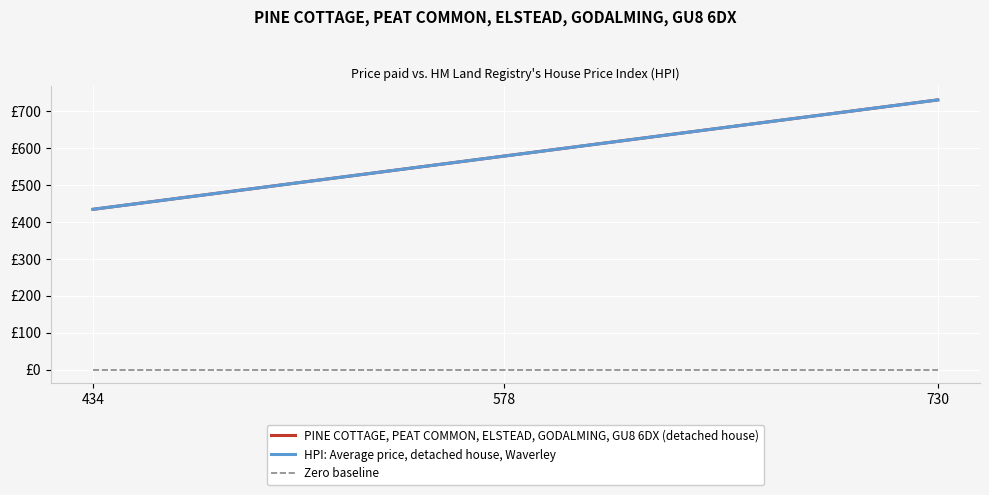

What is the sum of all PINE COTTAGE, PEAT COMMON, ELSTEAD, GODALMING, GU8 6DX (detached house) values?

1742